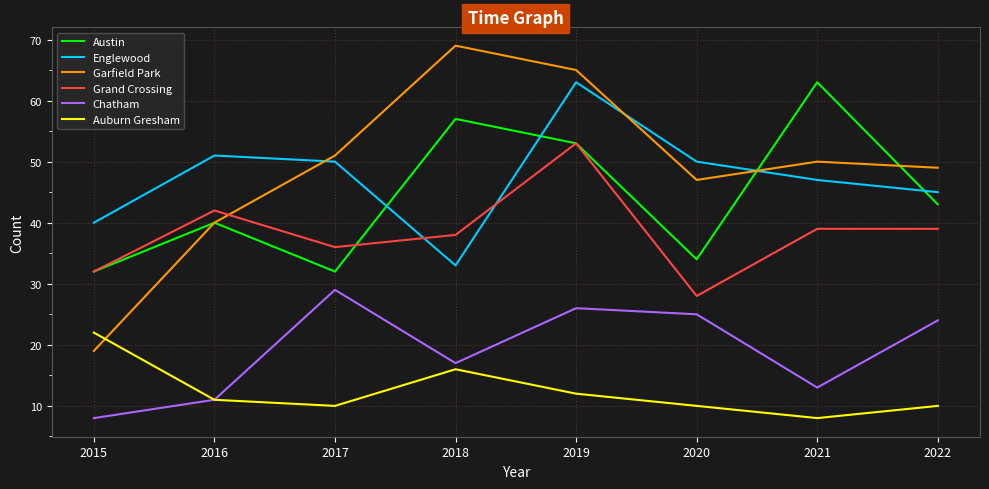

What is the difference between the maximum and minimum values in the Garfield Park series?

50